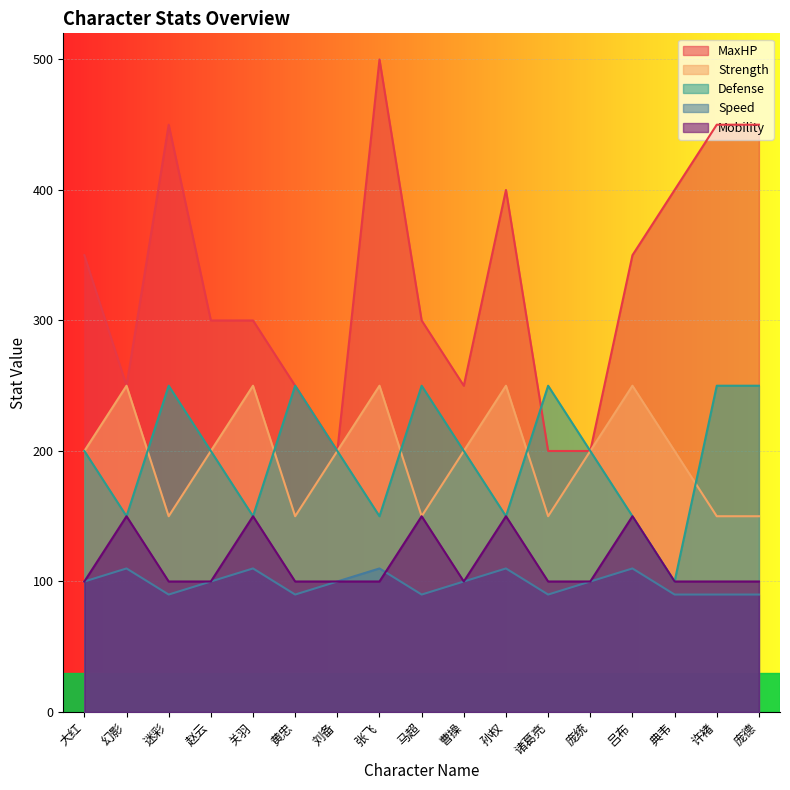

How many values in the Strength series are below 200?

6